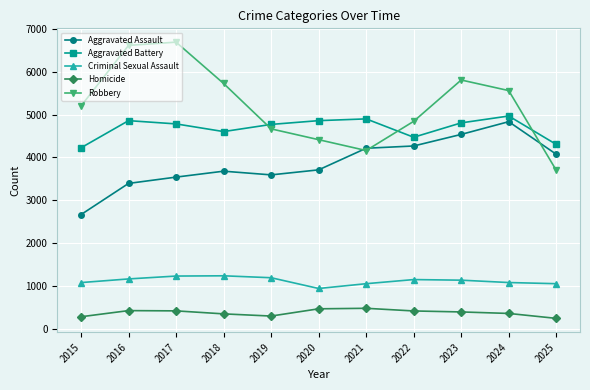

True or false: Homicide and Criminal Sexual Assault cross at least once.

False